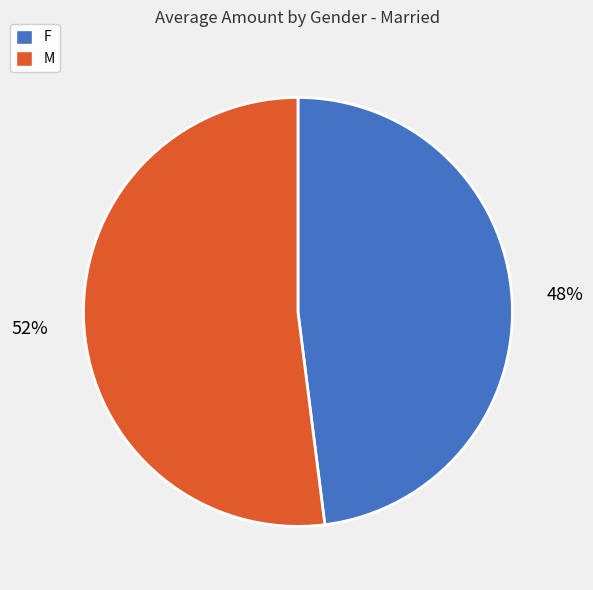

To the nearest percent, what percentage of the pie is F?

48%